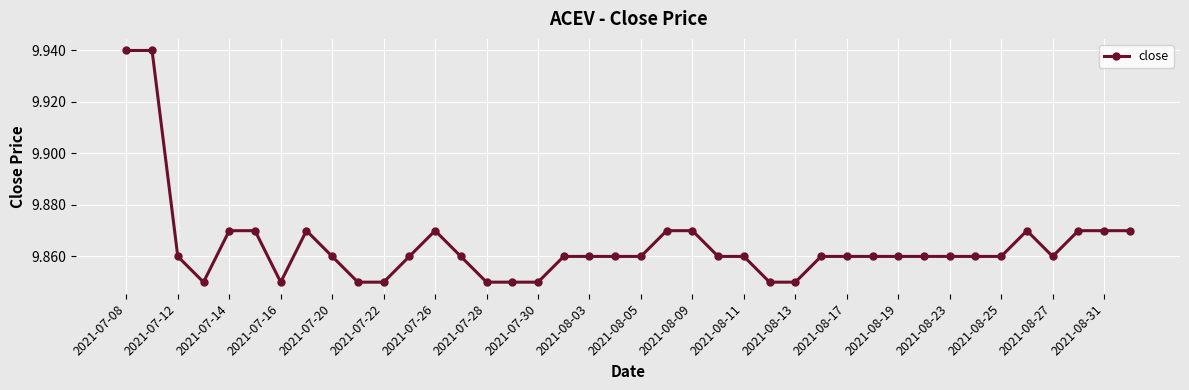

What is the sum of all values?

394.6